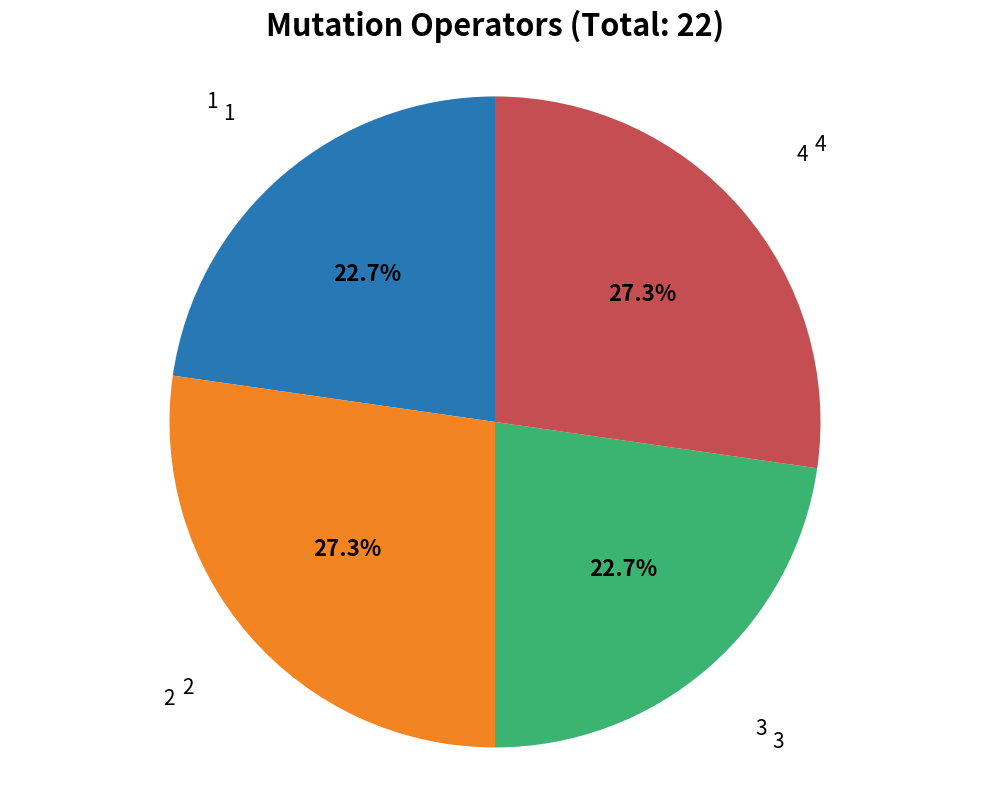

Does any single category account for the majority?

No